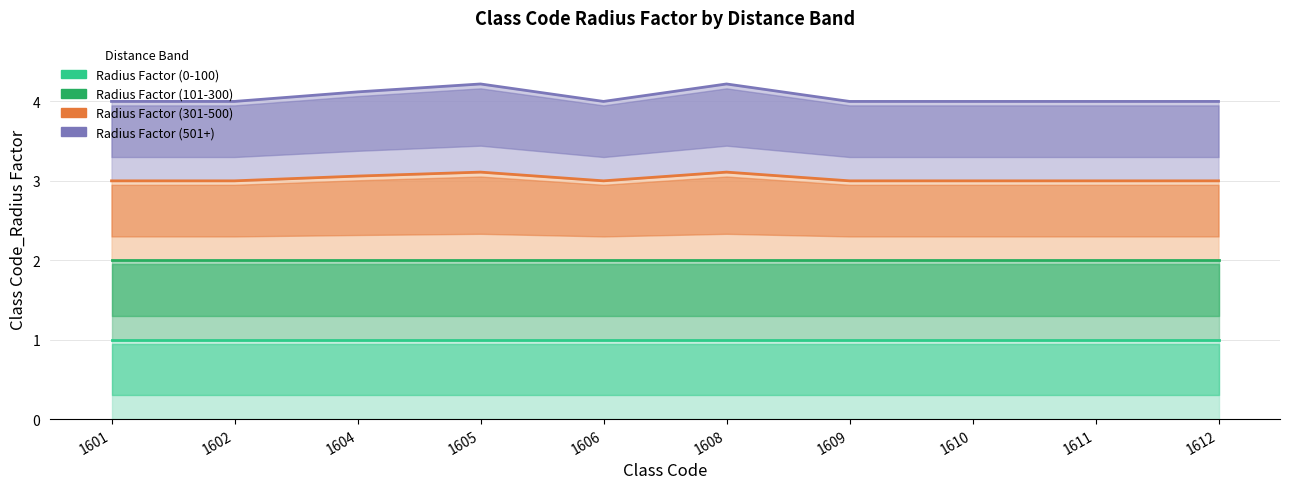

Is the value of Radius Factor (501+) at 1601 greater than the value of Radius Factor (301-500) at 1602?

Yes